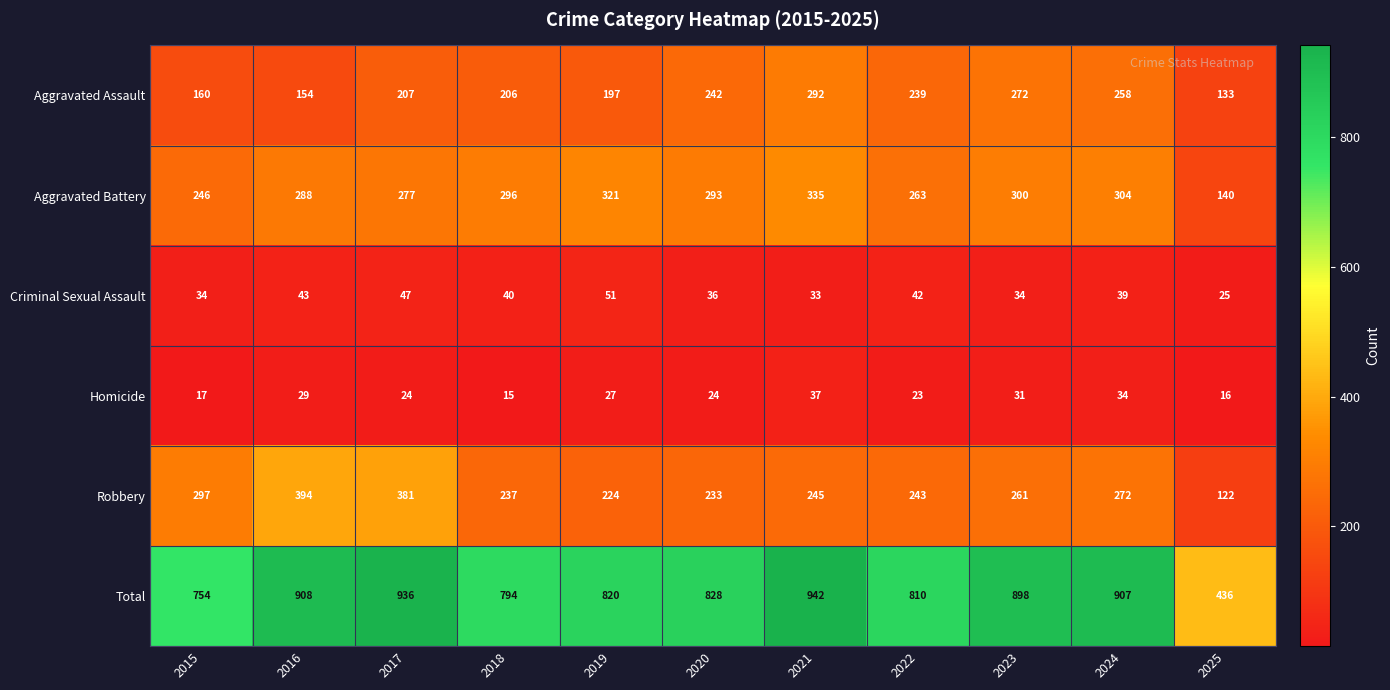

Count the number of categories in the chart.

11